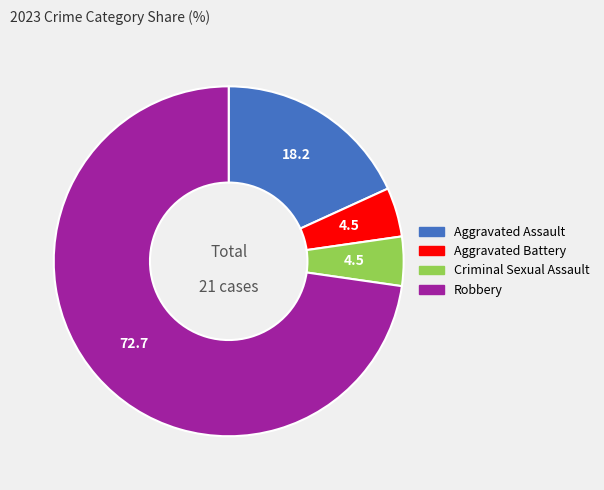

Combined, do Aggravated Battery and Aggravated Assault account for over 50%?

No